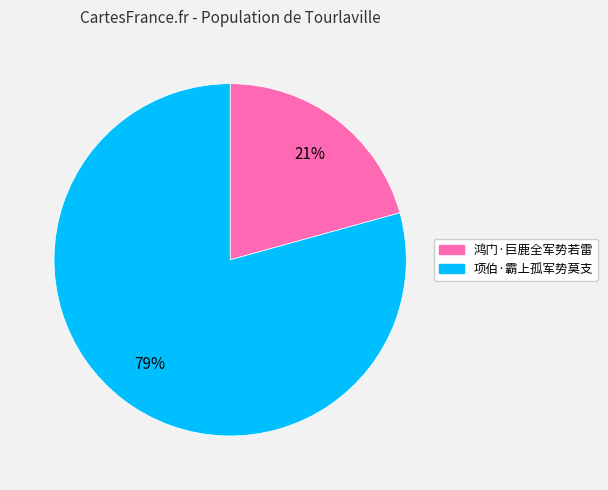

Which category has the biggest portion of the pie?

项伯·霸上孤军势莫支